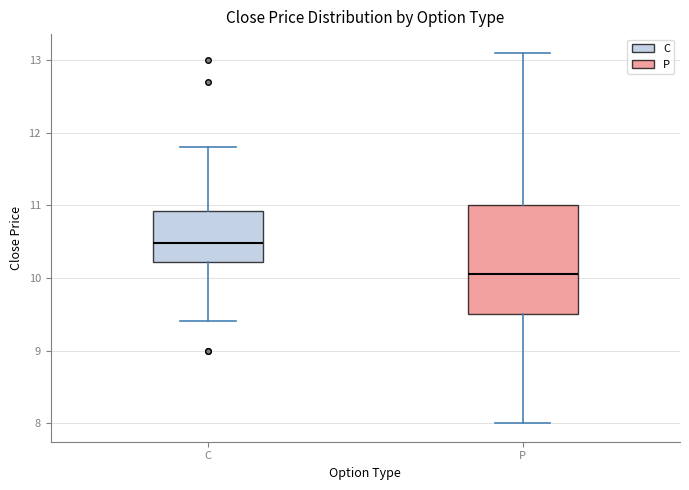

Reading left to right, transcribe this box plot: for each box, give where its median line is, the range the box spans, and where its two whiskers end, as read against the y-axis. The values are not printed on the chart, so give them approximately, as read against the axis.

C: median 10.5, box 10.2 to 10.9, whiskers 9.4 to 11.8
P: median 10.1, box 9.5 to 11.0, whiskers 8.0 to 13.1